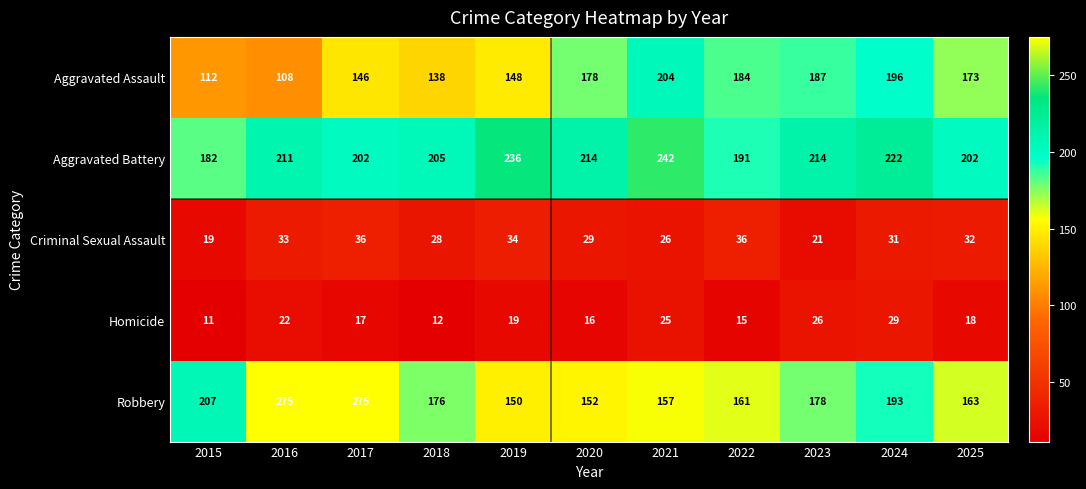

What is the greatest value displayed?

275